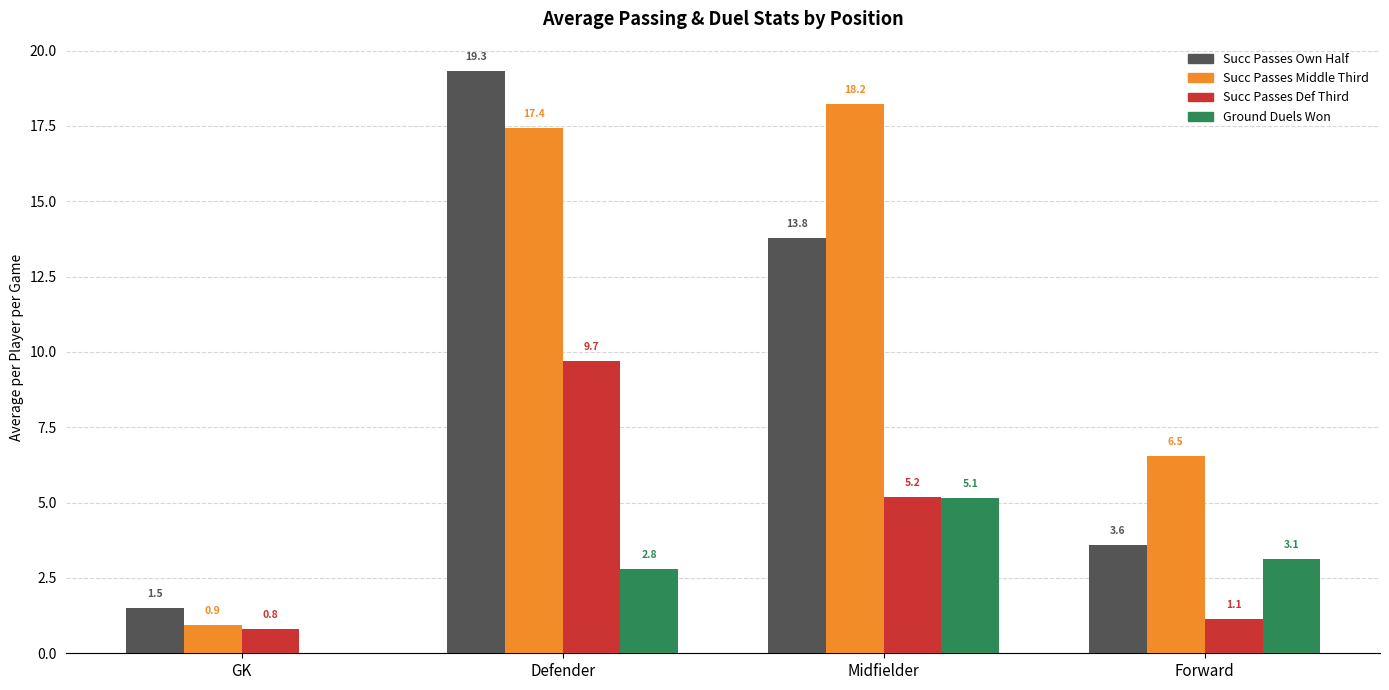

How many groups of bars are there?

4